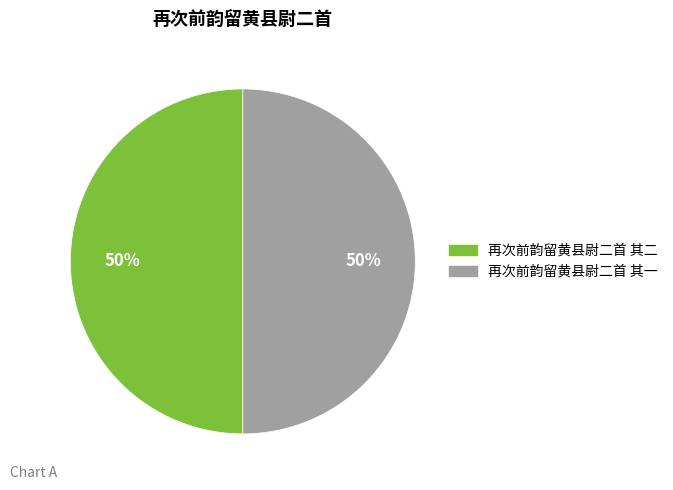

To the nearest percent, what is the average slice percentage?

50%